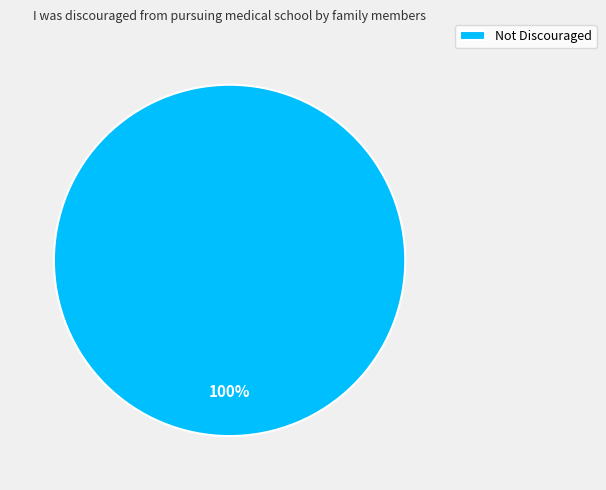

Rank the categories by value from highest to lowest.

Not Discouraged